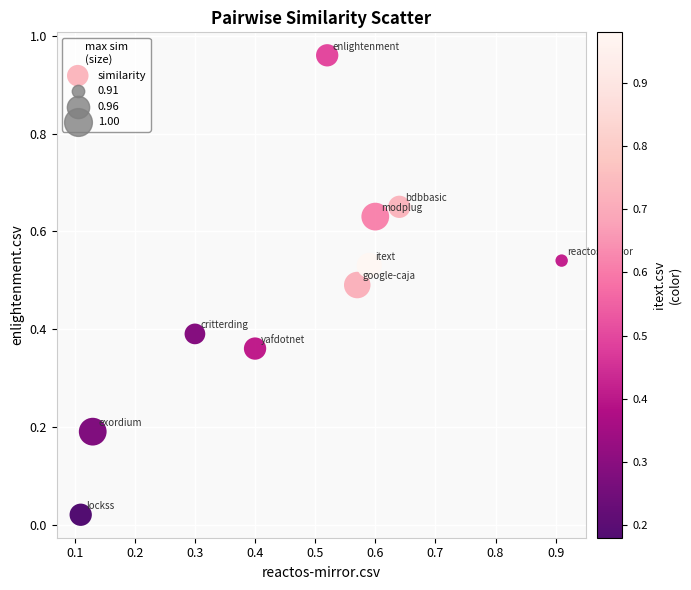

What is the range of Y values (max minus min)?

0.9